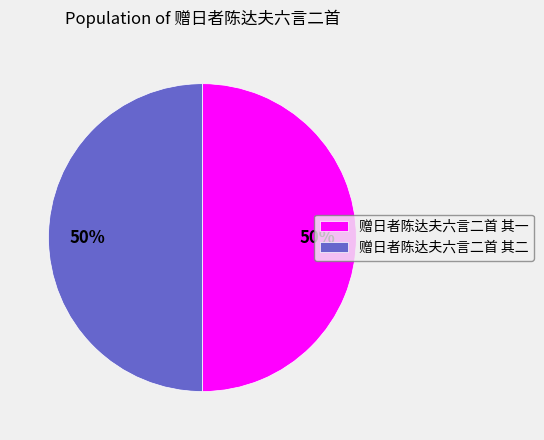

Approximately how many times larger is the value at 赠日者陈达夫六言二首 其二 compared to 赠日者陈达夫六言二首 其一?

1.0